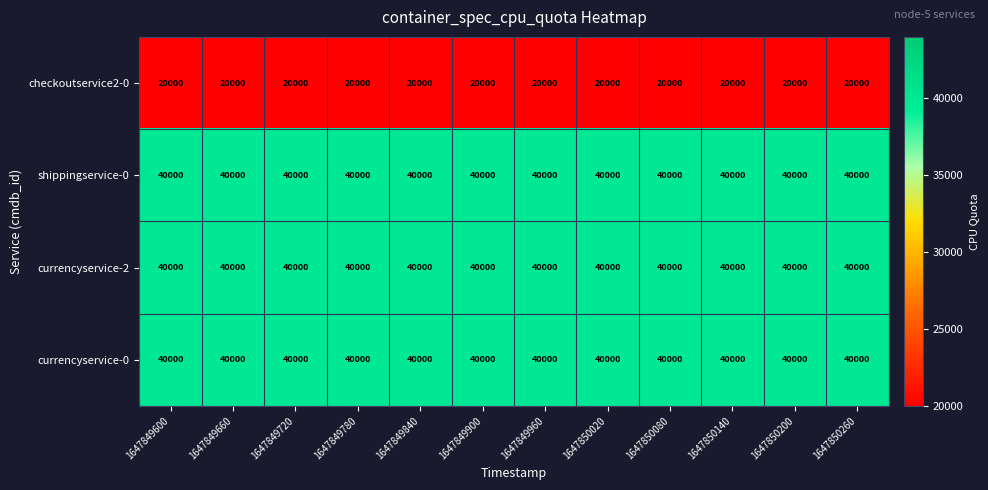

The checkoutservice2-0 series shows 34718 at 1647850020. True or false?

False